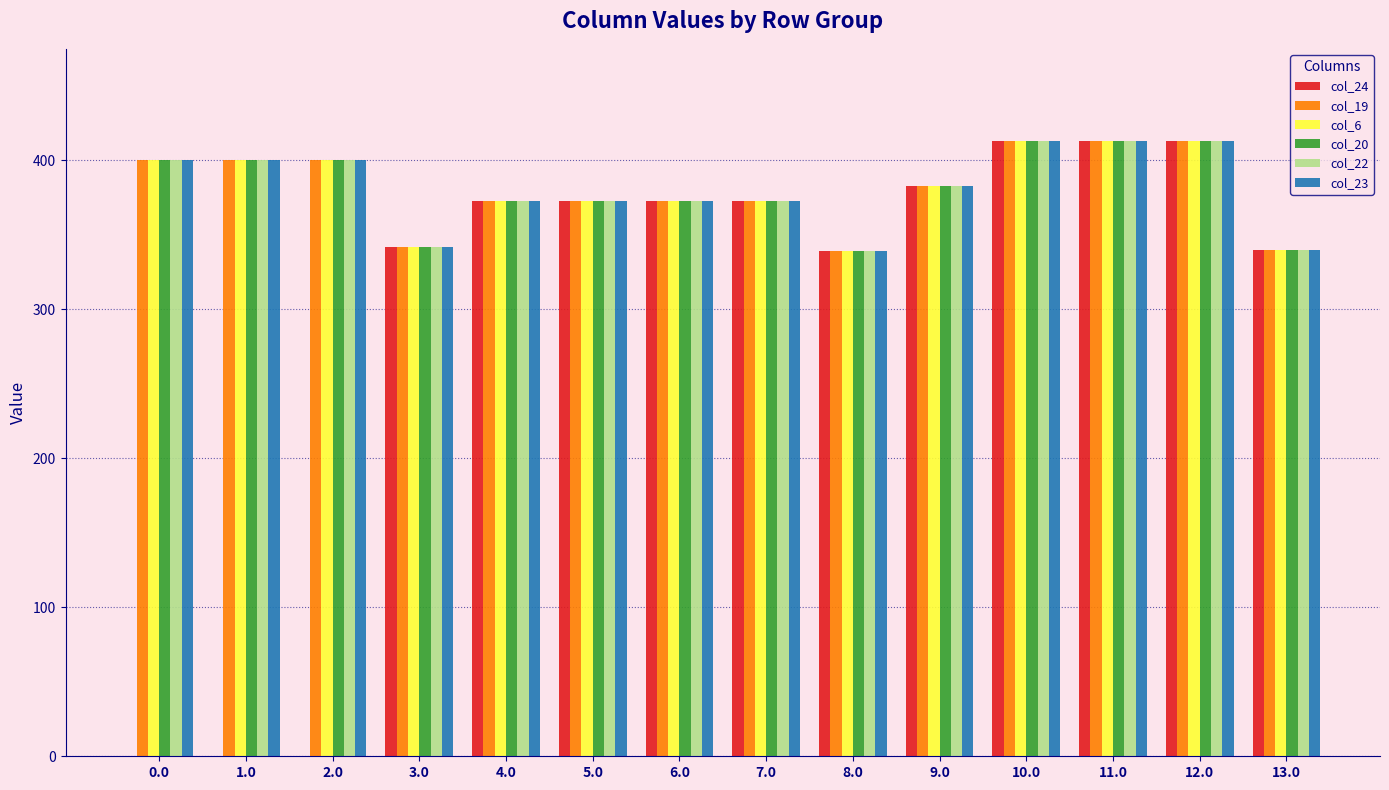

What is the total value across all series at 9.0?

2298.0